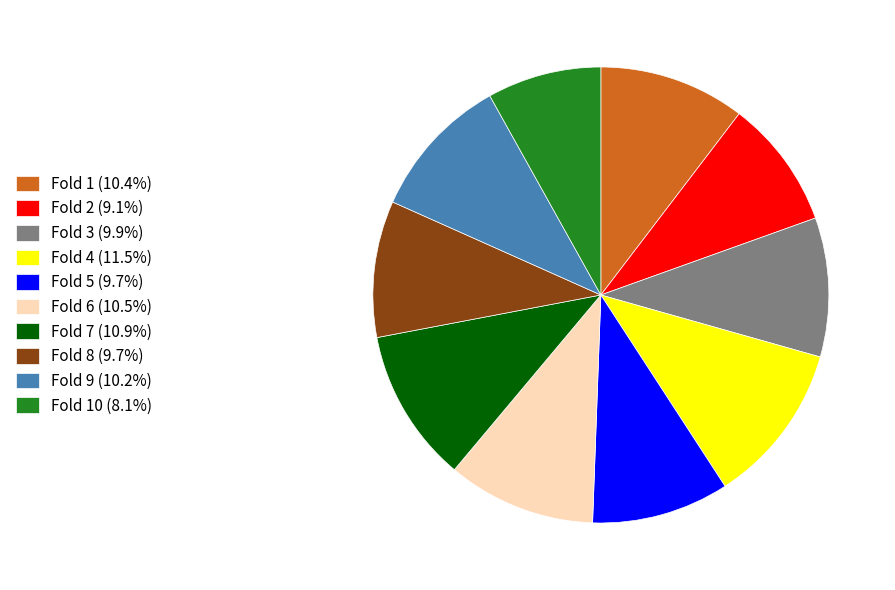

Combined, do Fold 1 (10.4%) and Fold 8 (9.7%) account for over 50%?

No